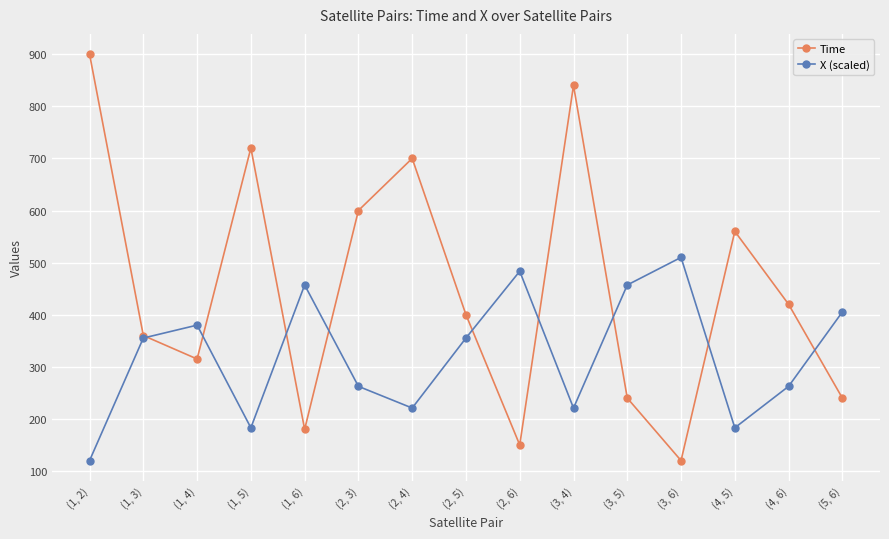

At which label does Time reach its peak?

(1, 2)